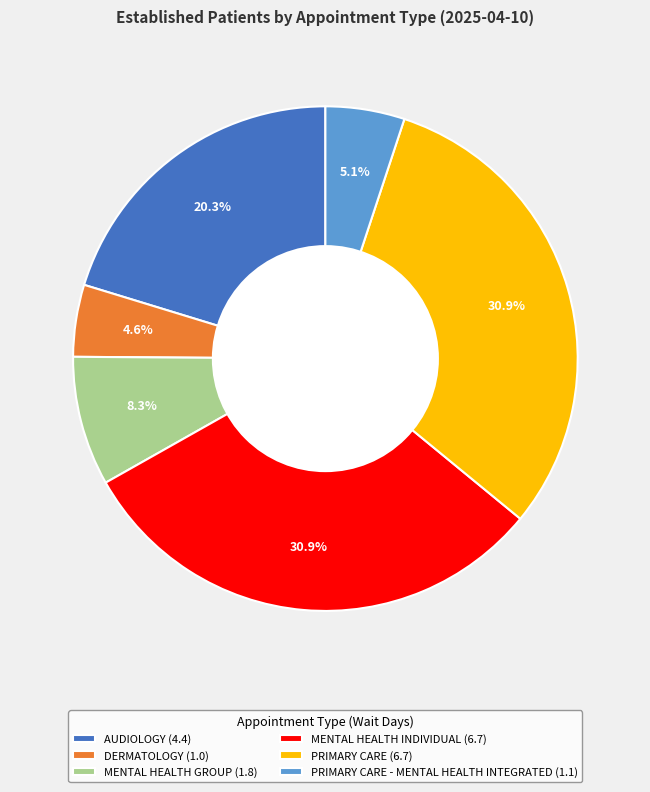

To the nearest percent, what is the difference between the largest and smallest slice percentages?

26%